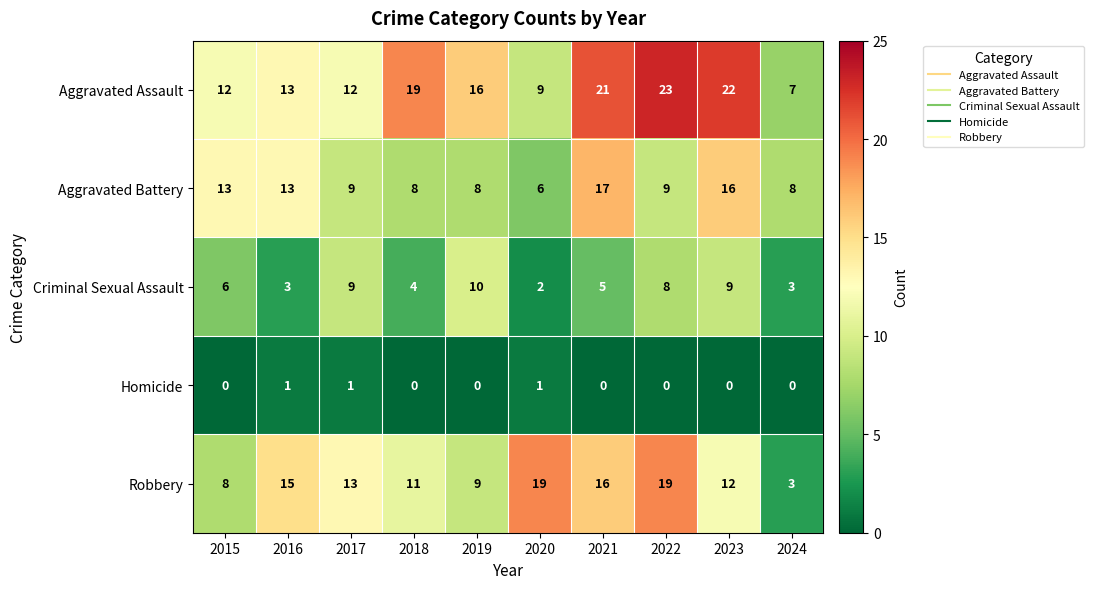

Which category has the lowest value in the Aggravated Battery series?

2020